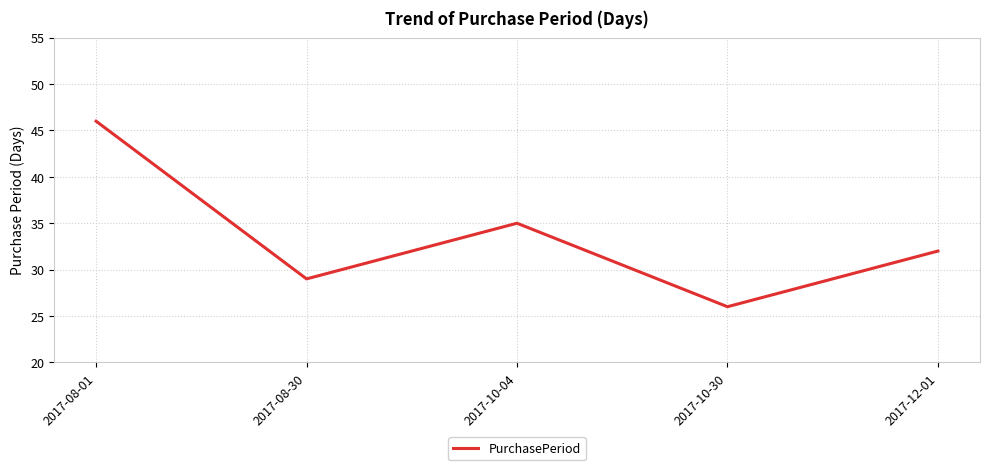

What is the approximate value at 2017-10-04, to the nearest 5?

35